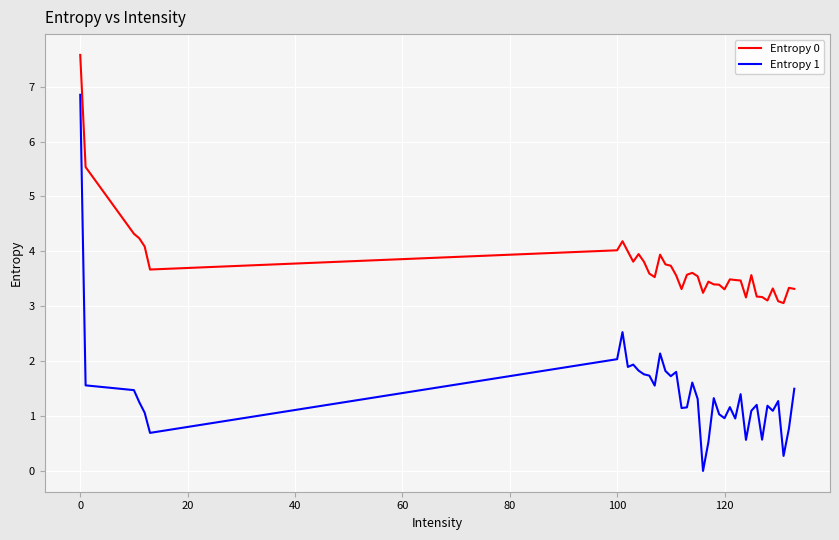

Which series has the largest total across all categories?

Entropy 0